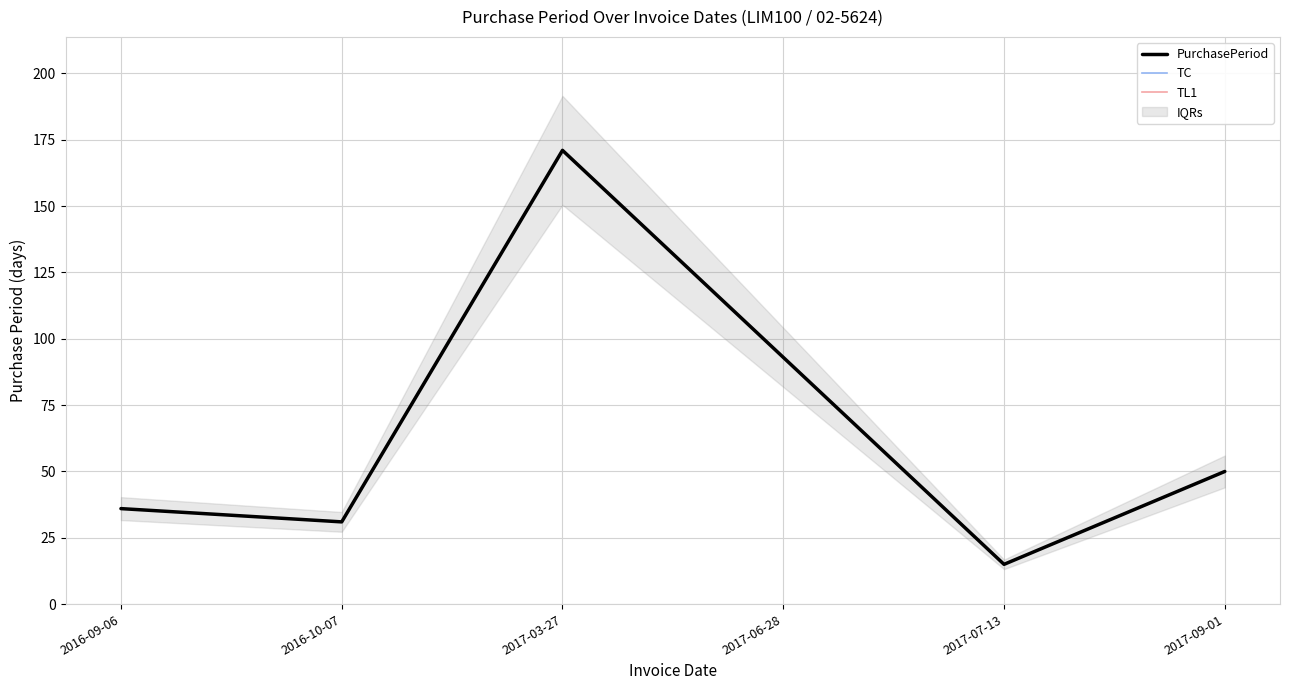

Where is TC nearest to the value 93?

2017-06-28